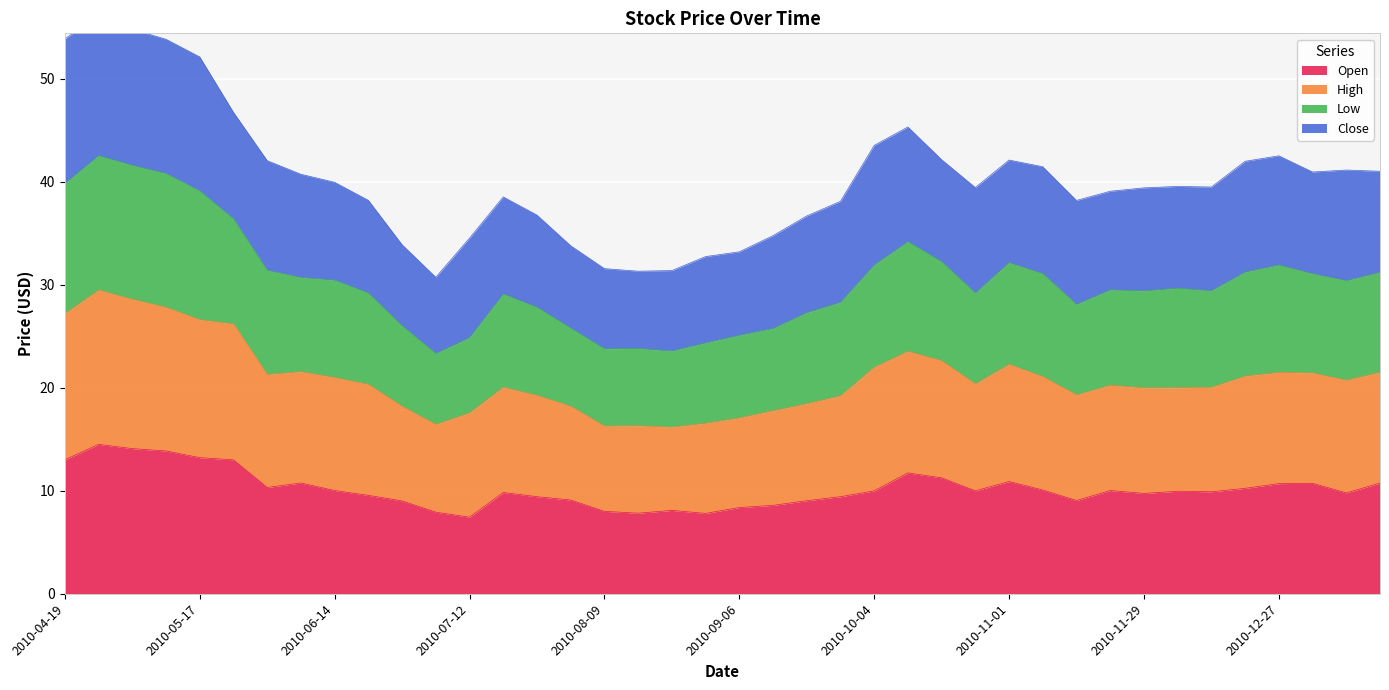

True or false: Low and Open intersect in this chart.

False